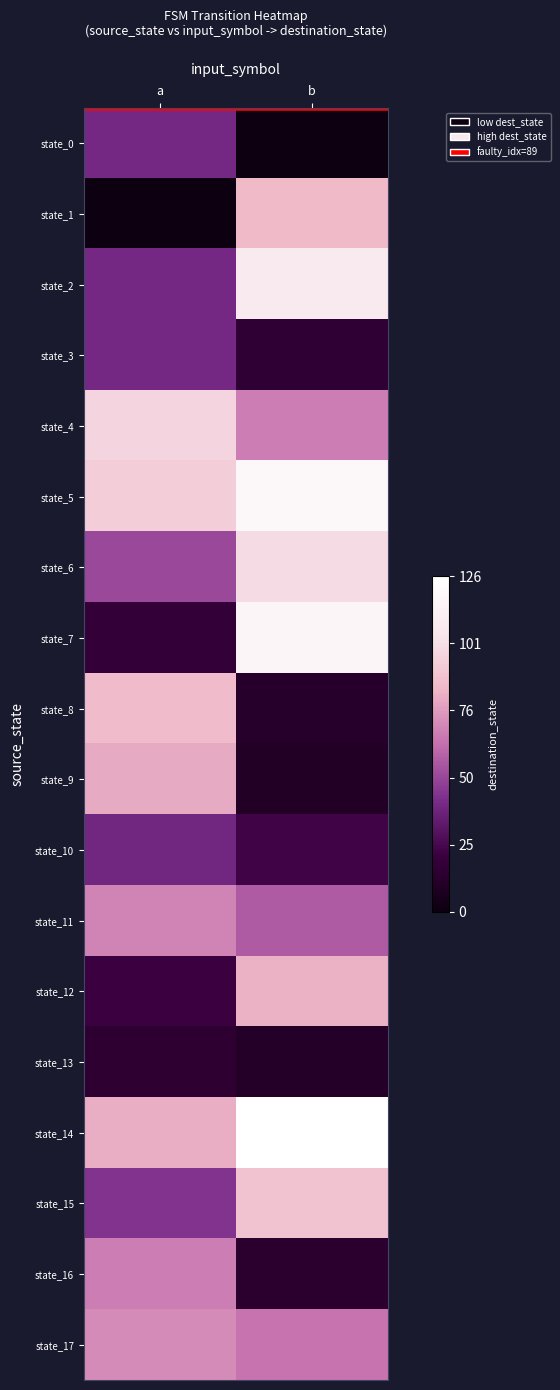

Reading left to right, extract all data points from this chart.

state_0: a=40	b=0
state_1: a=0	b=85
state_2: a=40	b=107
state_3: a=40	b=16
state_4: a=96	b=67
state_5: a=94	b=119
state_6: a=51	b=99
state_7: a=18	b=117
state_8: a=86	b=12
state_9: a=80	b=10
state_10: a=39	b=23
state_11: a=69	b=57
state_12: a=21	b=82
state_13: a=15	b=11
state_14: a=81	b=126
state_15: a=44	b=89
state_16: a=67	b=14
state_17: a=71	b=64